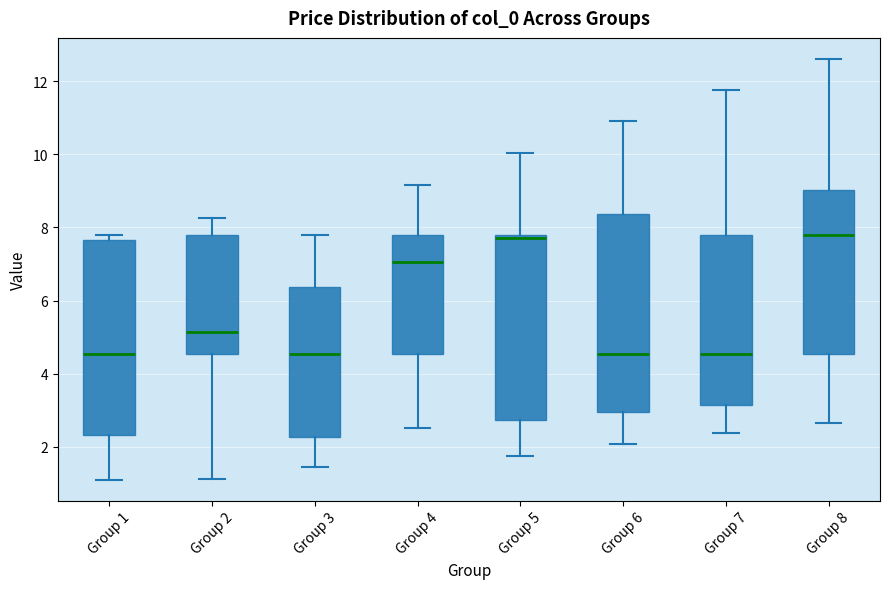

Where is the upper edge of the box for Group 5 on the y-axis? The values are not printed on the chart, so give them approximately, as read against the axis.

7.8